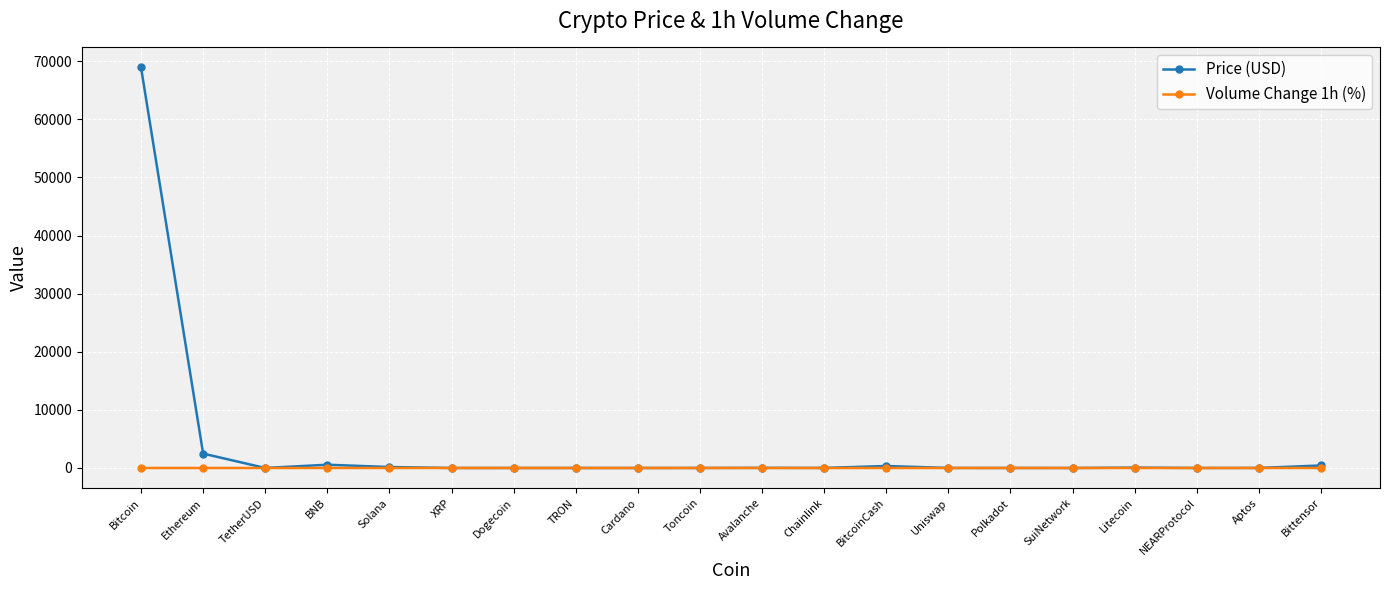

What are all the series names shown in the legend?

Price (USD), Volume Change 1h (%)